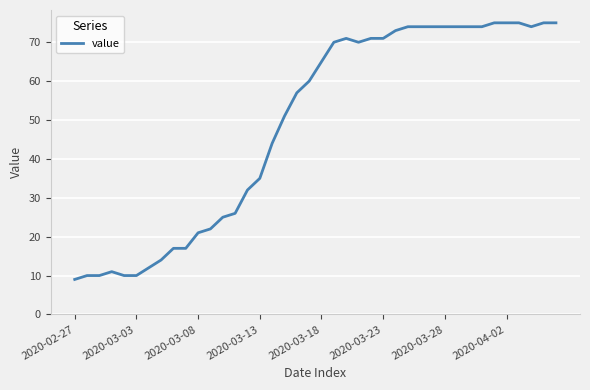

What is the difference between the maximum and minimum values?

66